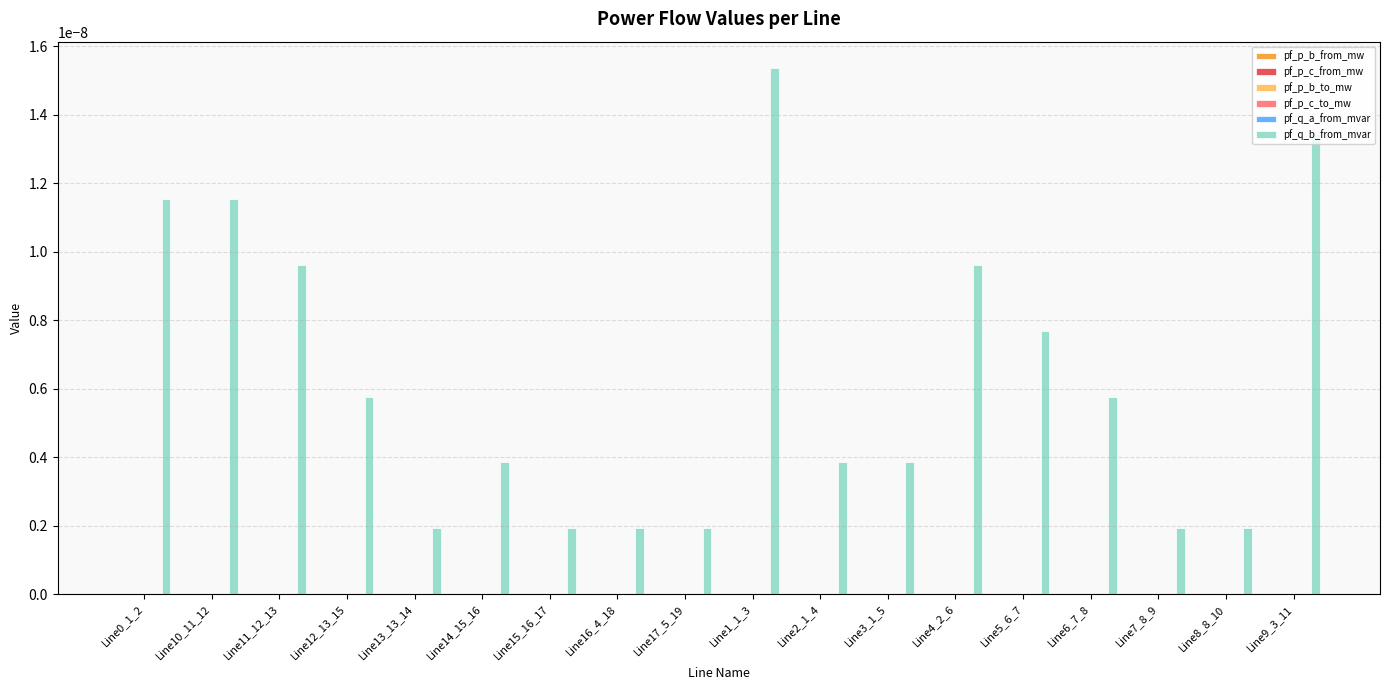

At which category is the sum across all series the highest?

Line1_1_3